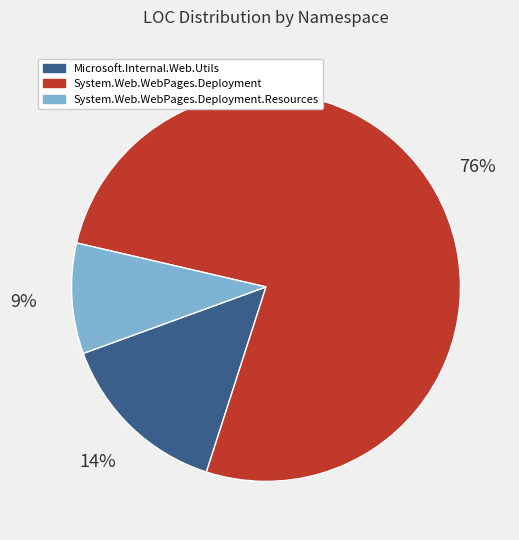

What is the smallest slice in the pie chart?

System.Web.WebPages.Deployment.Resources